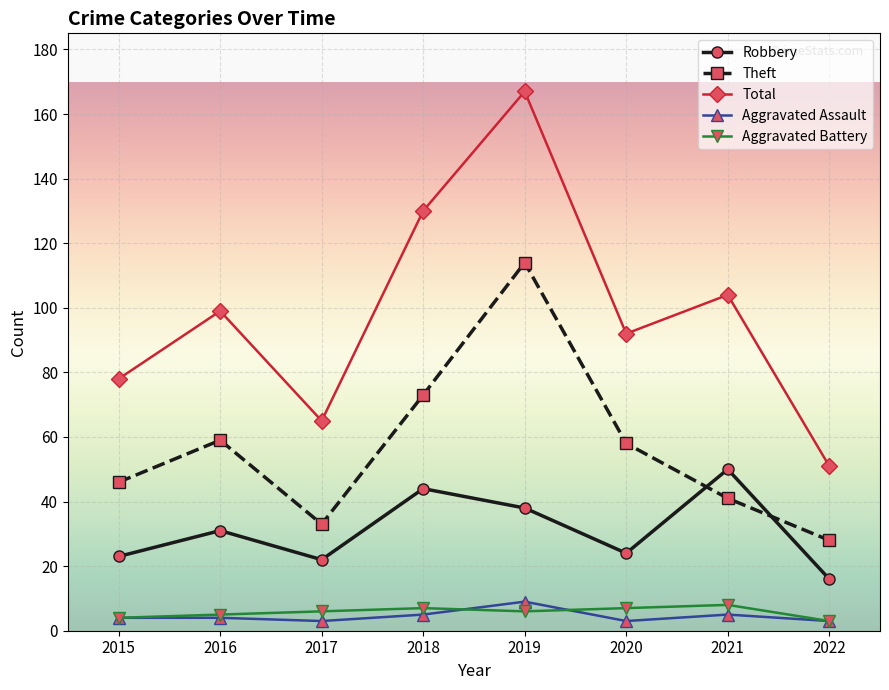

Reading right to left, extract all data points from this chart.

Robbery: 16	50	24	38	44	22	31	23
Theft: 28	41	58	114	73	33	59	46
Total: 51	104	92	167	130	65	99	78
Aggravated Assault: 3	5	3	9	5	3	4	4
Aggravated Battery: 3	8	7	6	7	6	5	4